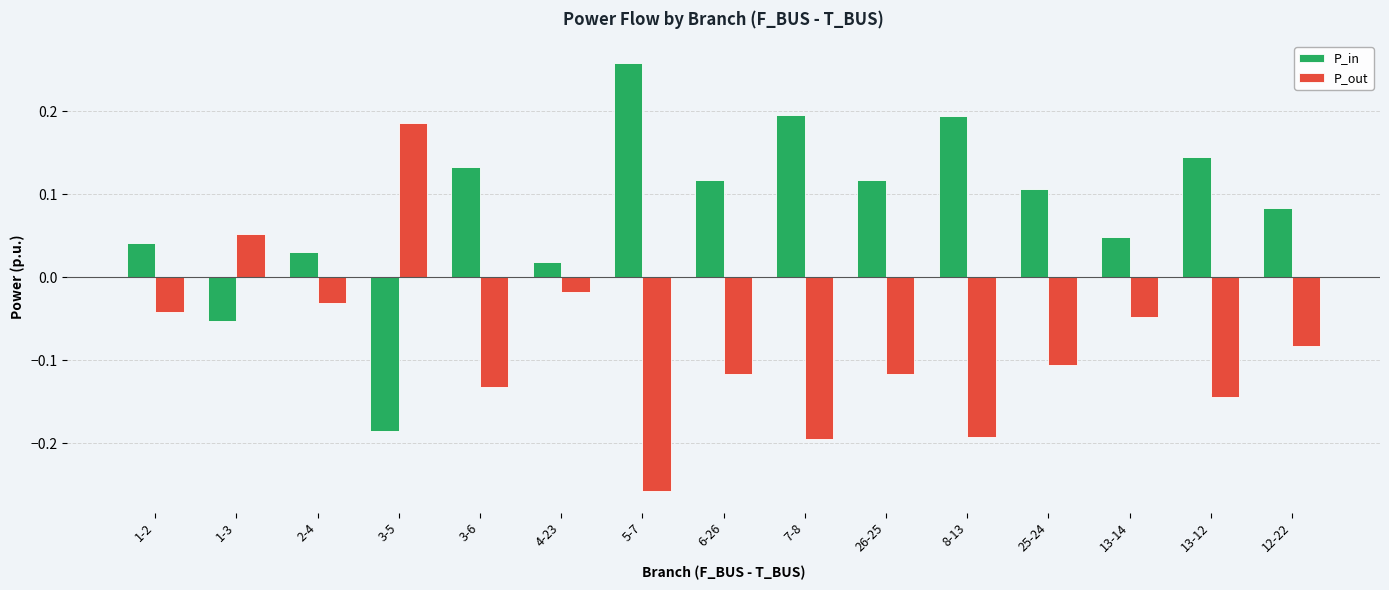

At which label does P_out first exceed 0?

1-3